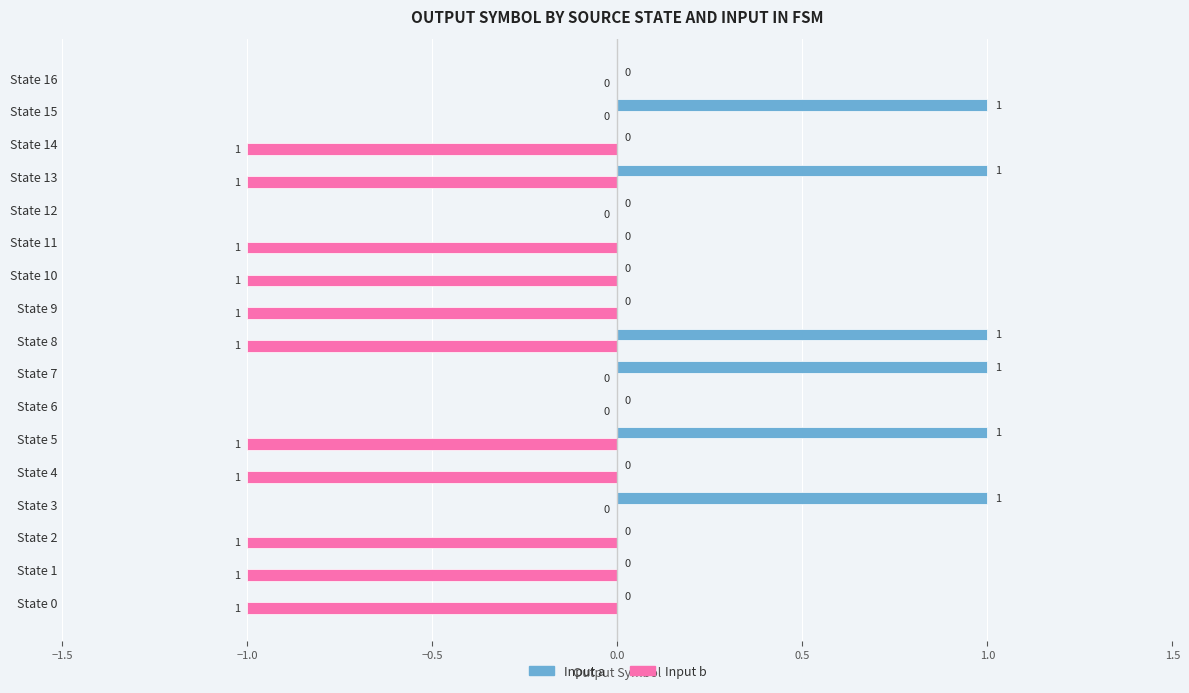

Is the value of Input b at State 10 greater than the value of Input a at State 15?

No